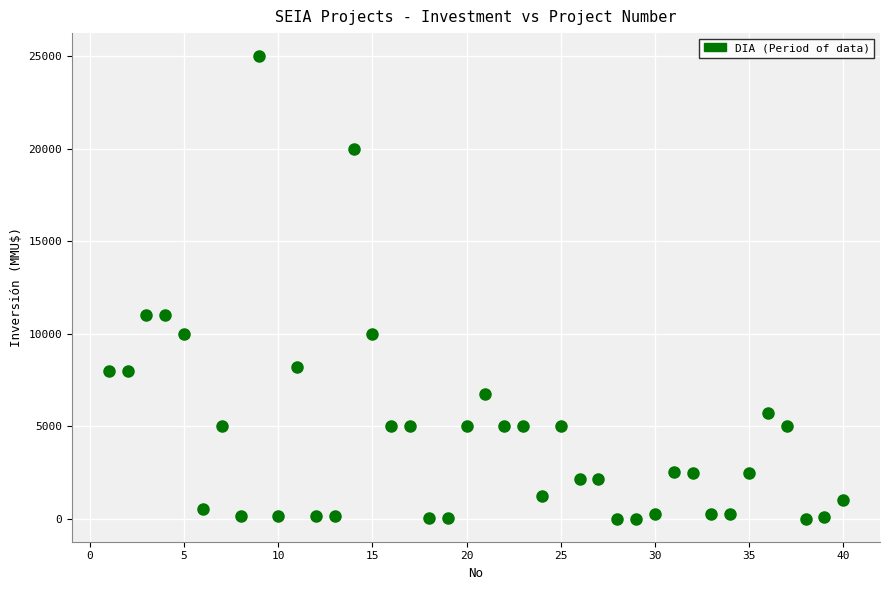

What is the range of X values (max minus min)?

39